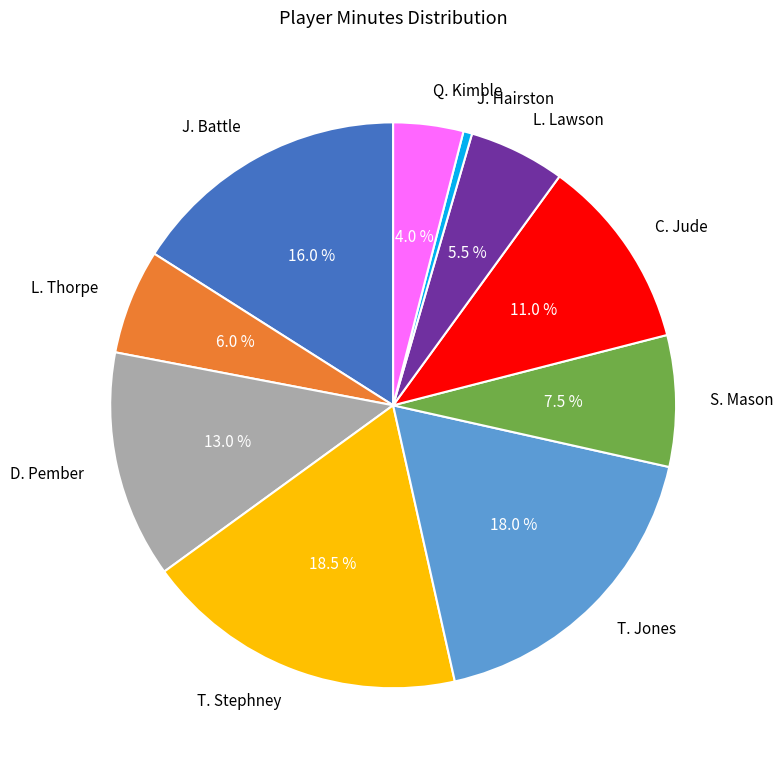

Is the sum of T. Jones and Q. Kimble greater than half?

No